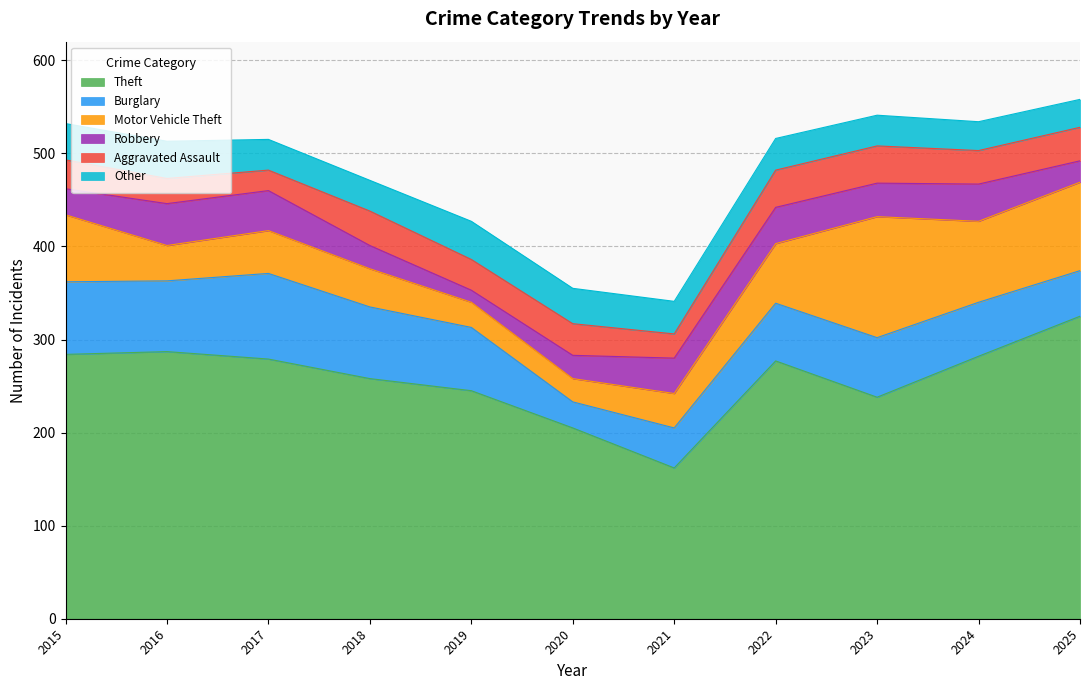

Which series has the widest spread of values?

Theft